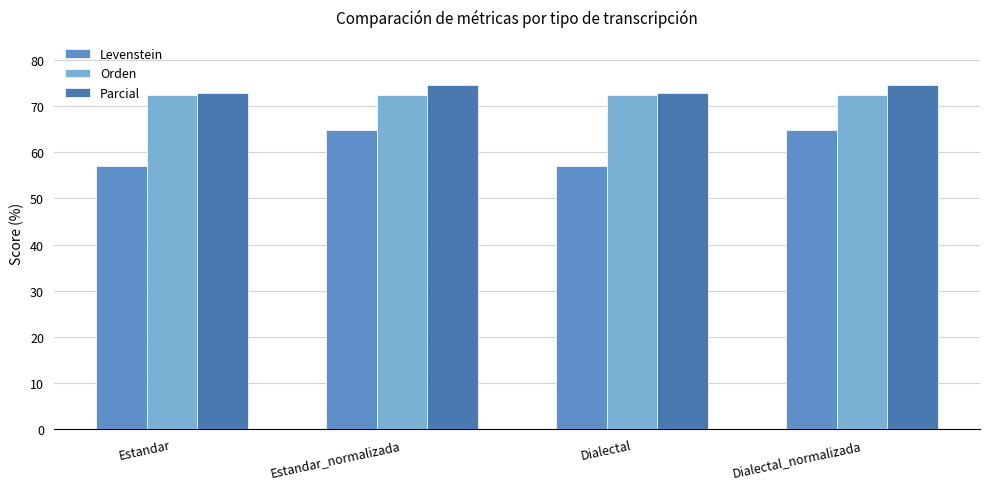

The value of Orden at Estandar is 20.2. True or false?

False